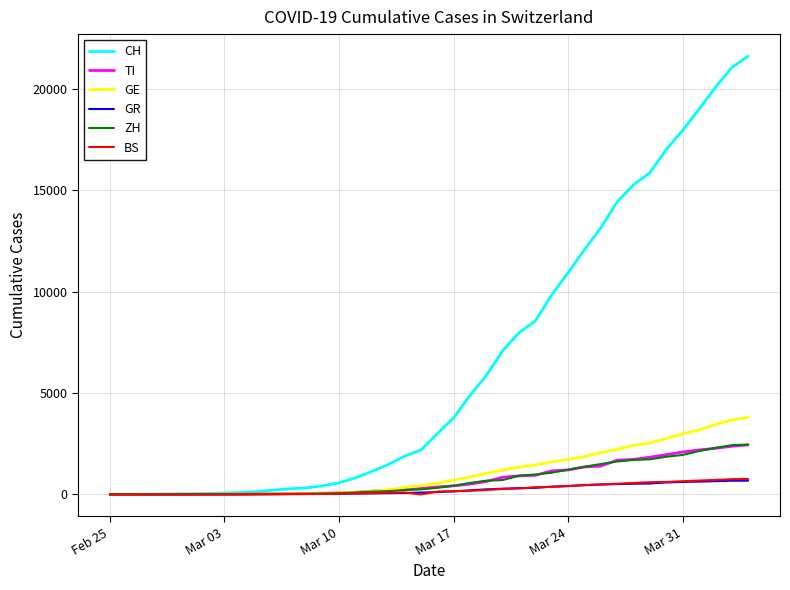

Which series has the widest spread of values?

CH